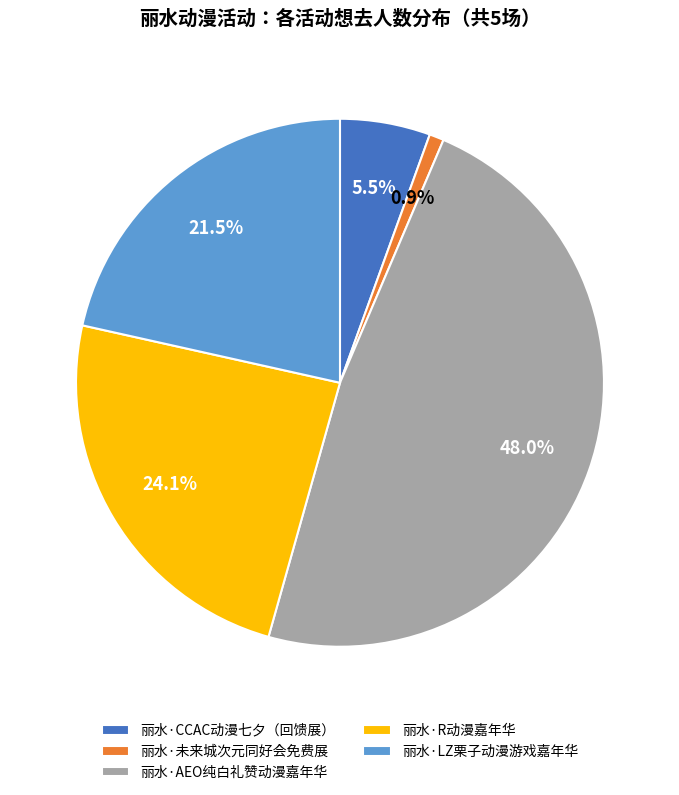

What is the largest slice in the pie chart?

丽水·AEO纯白礼赞动漫嘉年华